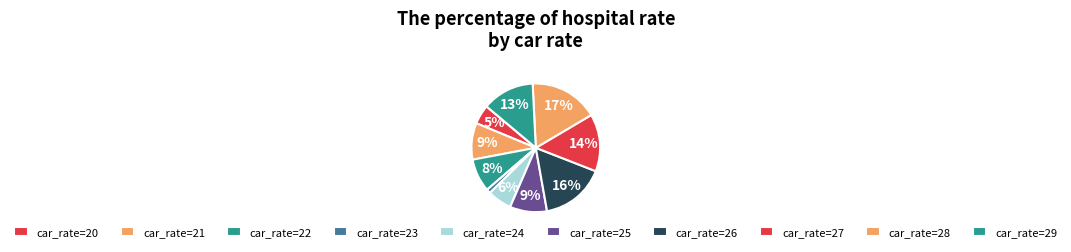

How many slices are in this pie chart?

10